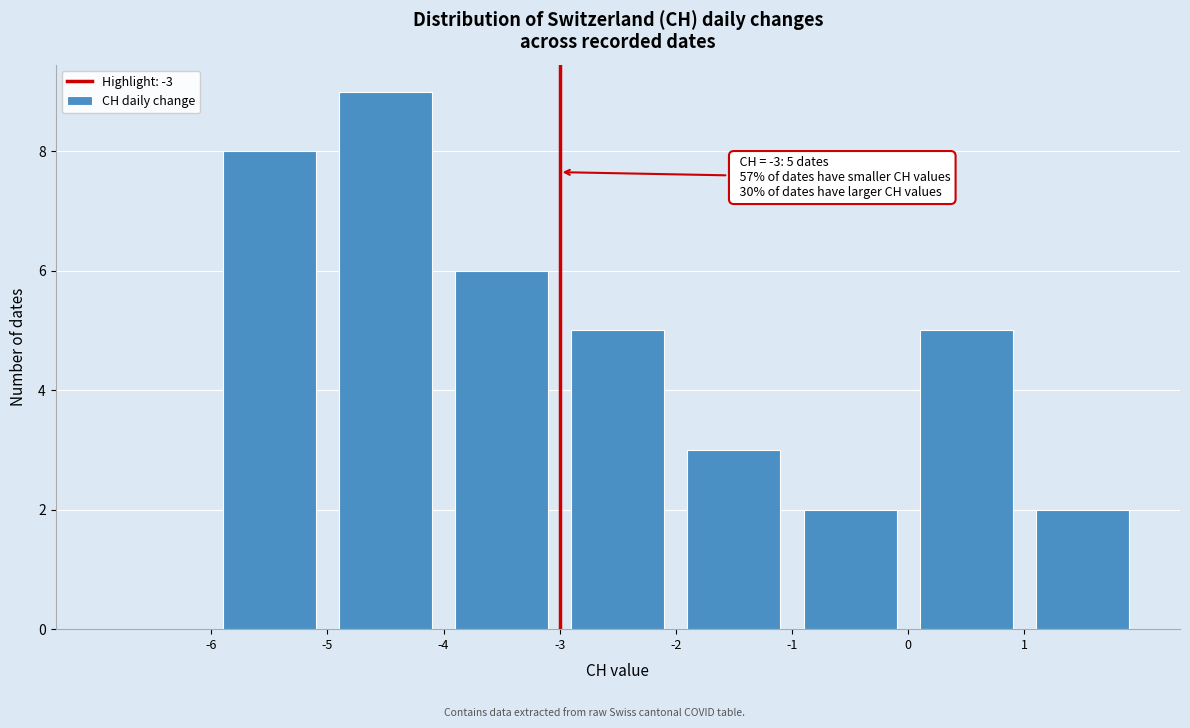

Over which range of the x-axis is the bar tallest?

-5 to -4